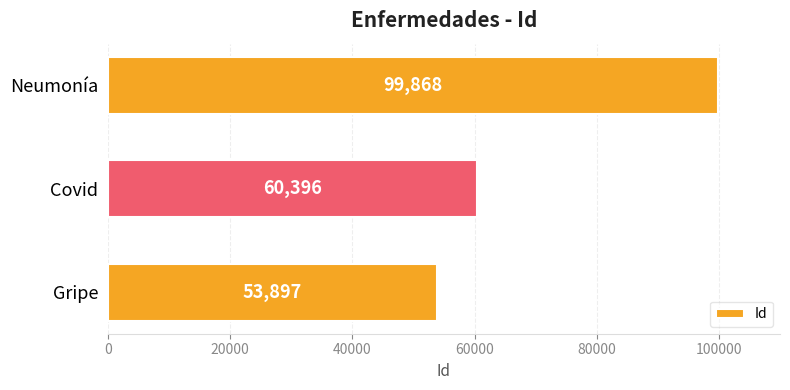

Count the values in the range 53897 to 99868.

3